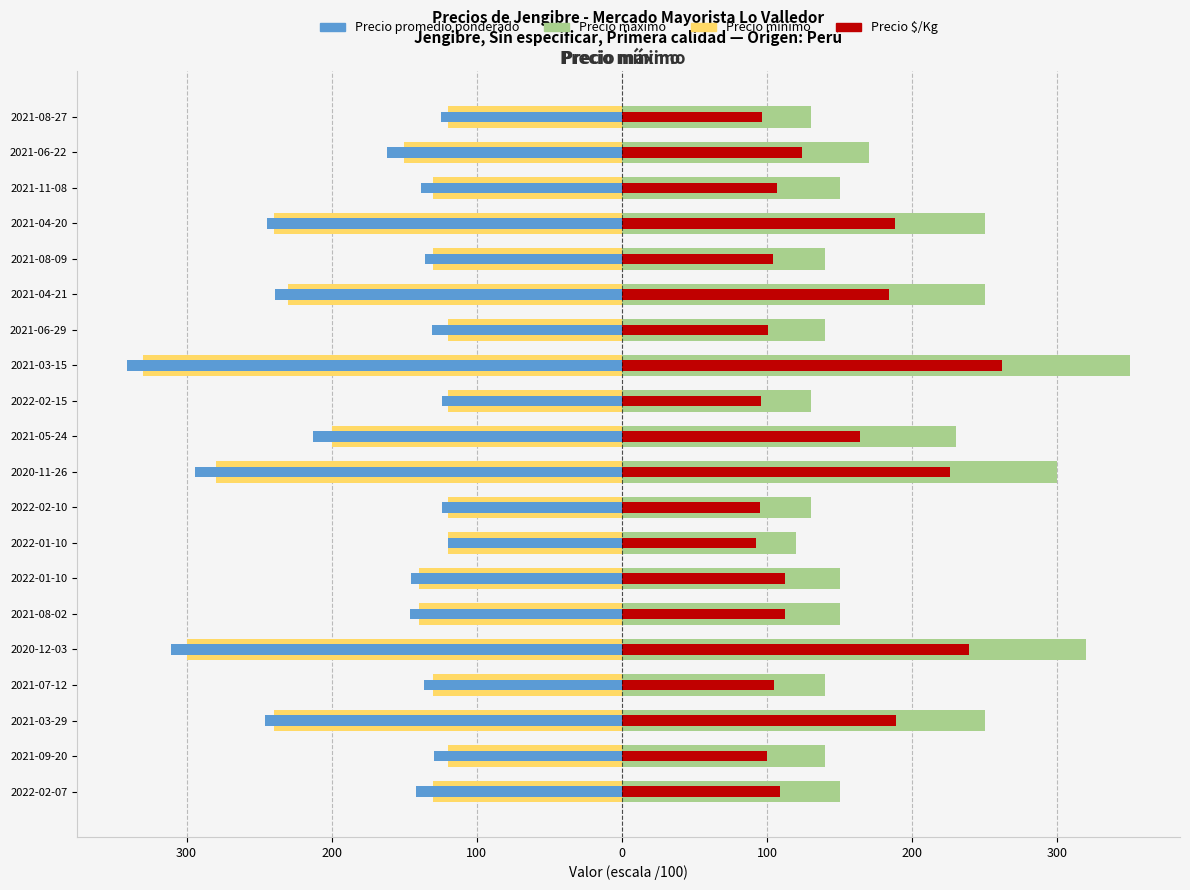

What is the value of the Precio mínimo bar at the 12th from the left?

-120.0